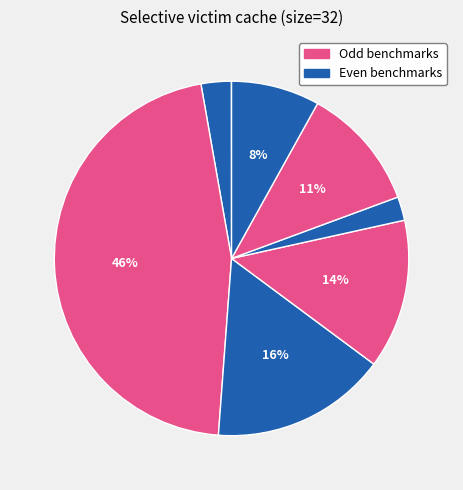

To the nearest percent, what is the average slice percentage?

12%